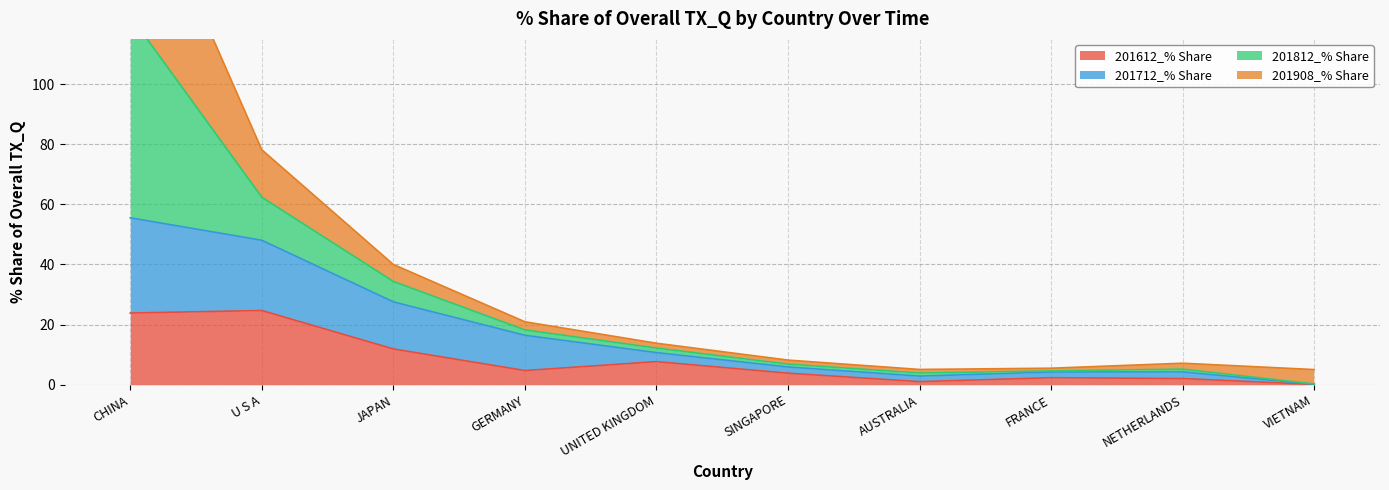

The value of 201612_% Share at UNITED KINGDOM is 7.7. True or false?

True